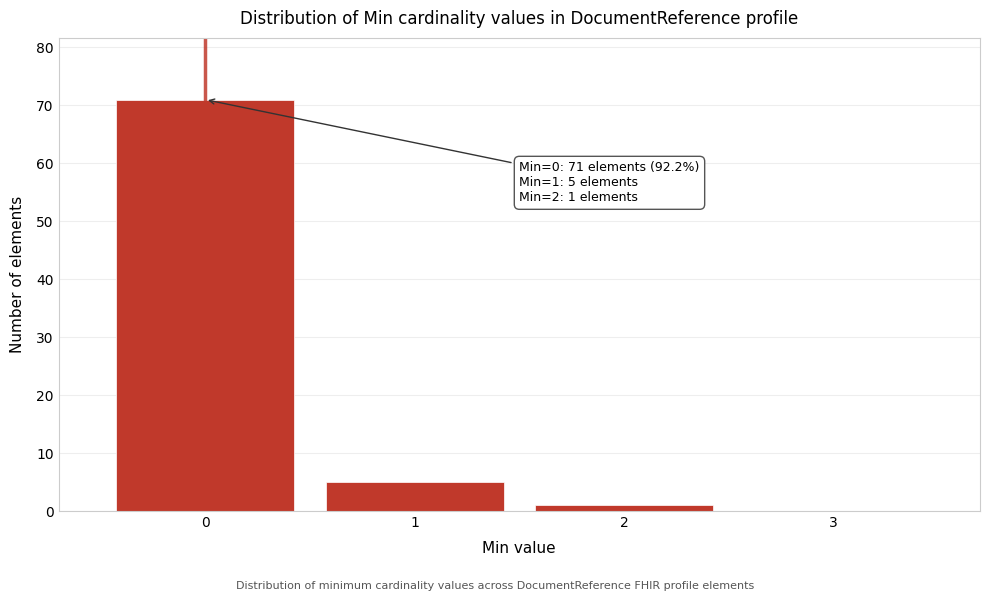

Which range on the x-axis has the tallest bar?

-0.5 to 0.5